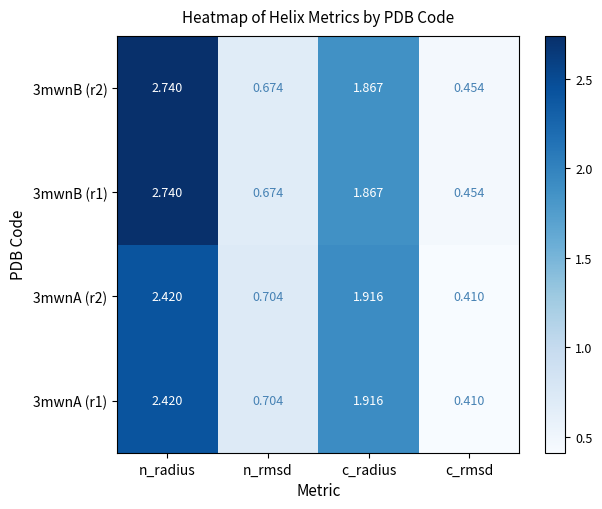

At which category is the sum across all series the highest?

n_radius